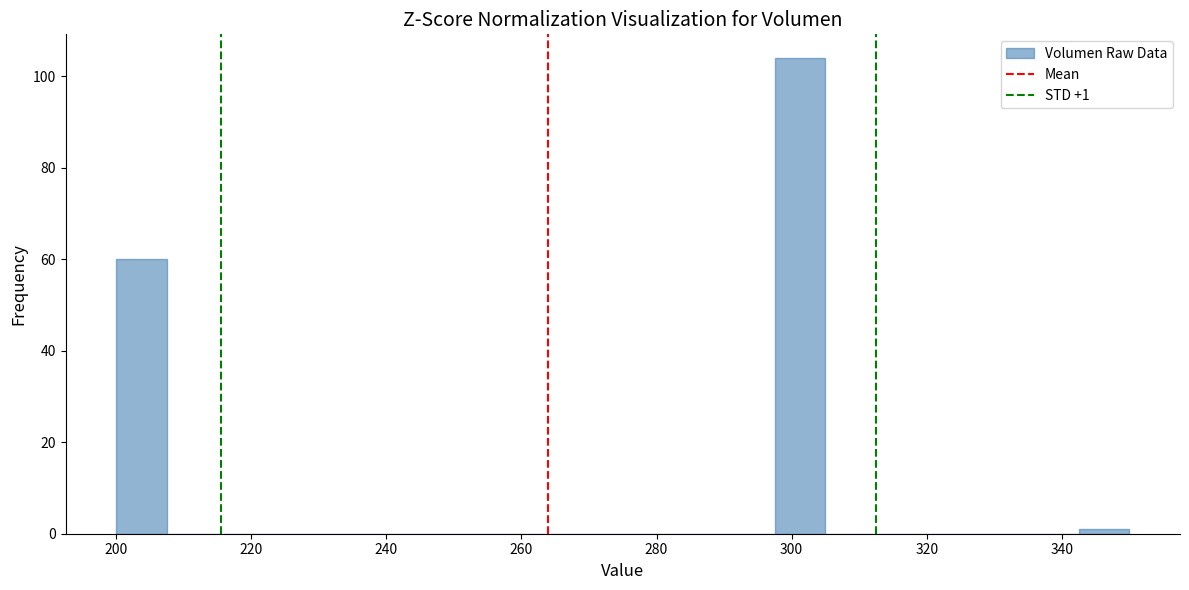

Around what value on the x-axis is the tallest bar? Give the approximate position of its centre, as read against the axis.

302